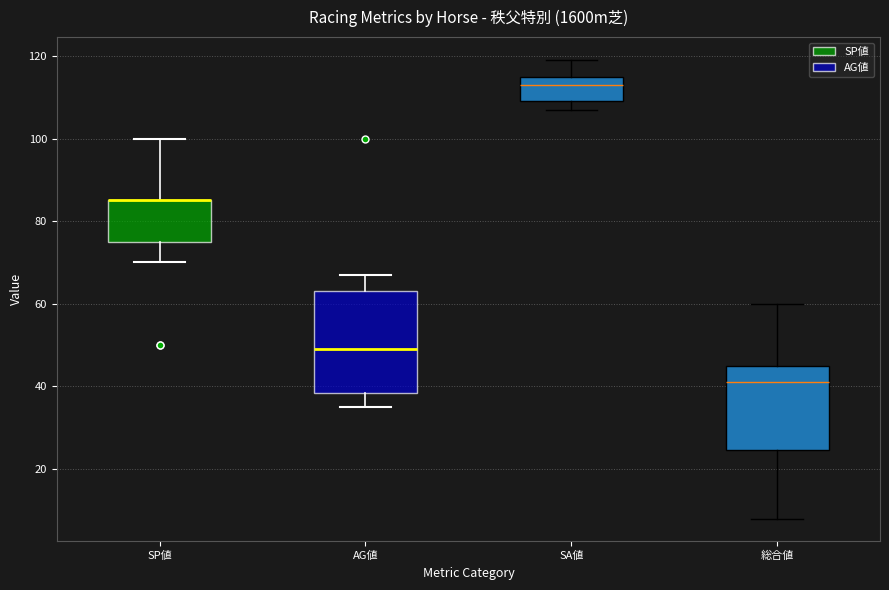

Comparing the boxes themselves (not the whiskers), which one is the tallest?

AG値